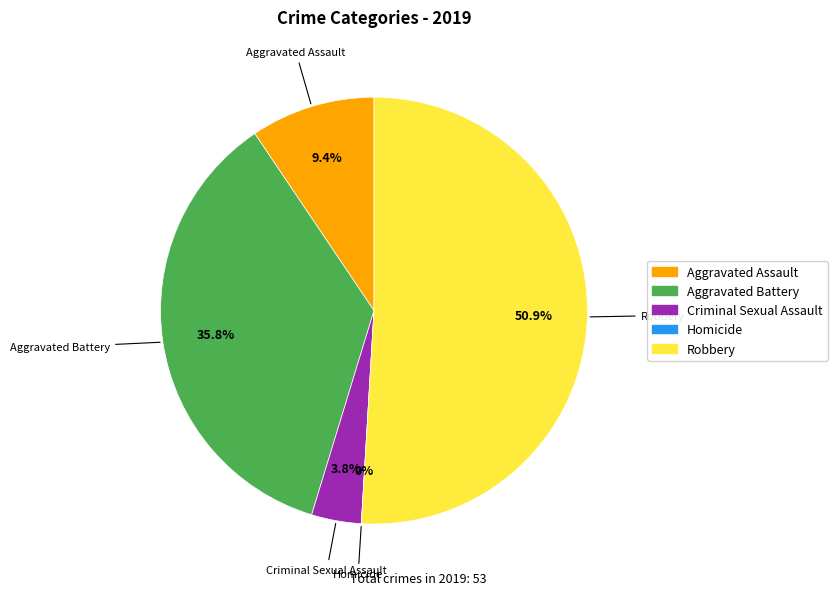

How many segments does this pie chart have?

5